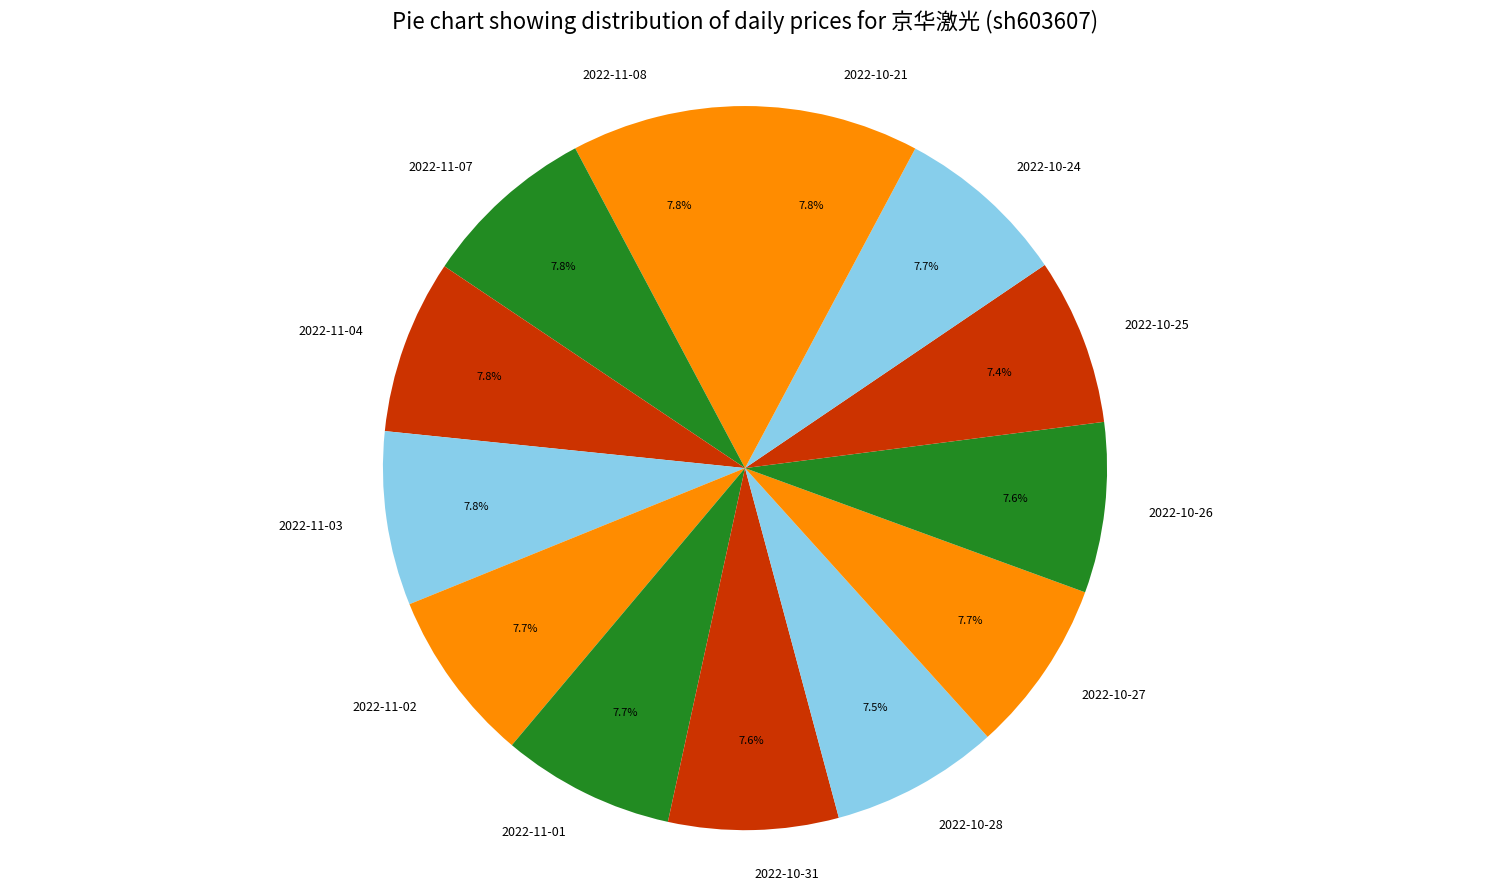

To the nearest percent, what is the average slice percentage?

8%